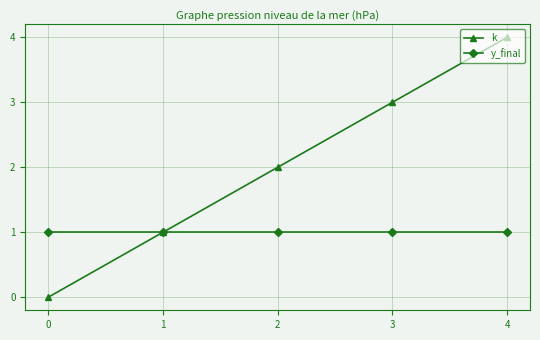

True or false: k has more than 2 interior local peaks.

False